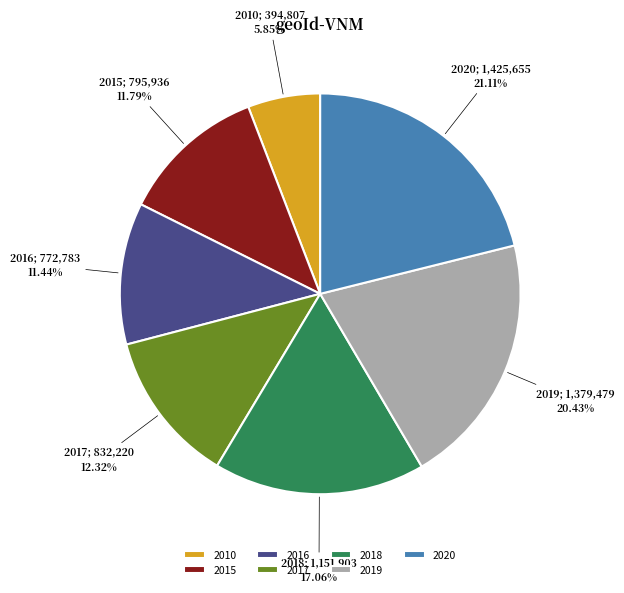

Between 2015 and 2017, which is larger?

2017